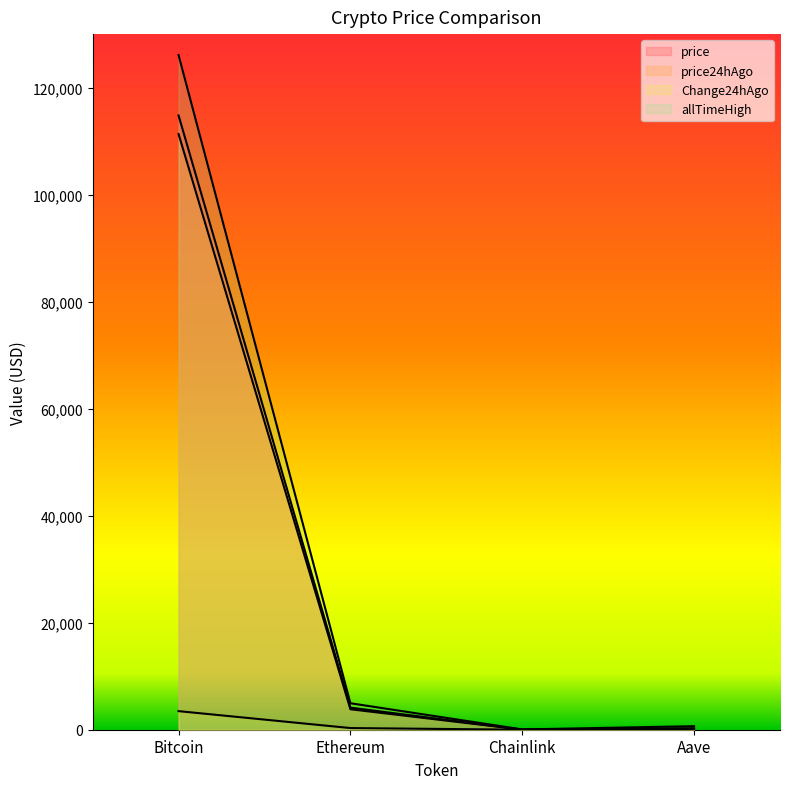

What is the minimum value for Change24hAgo?

1.7